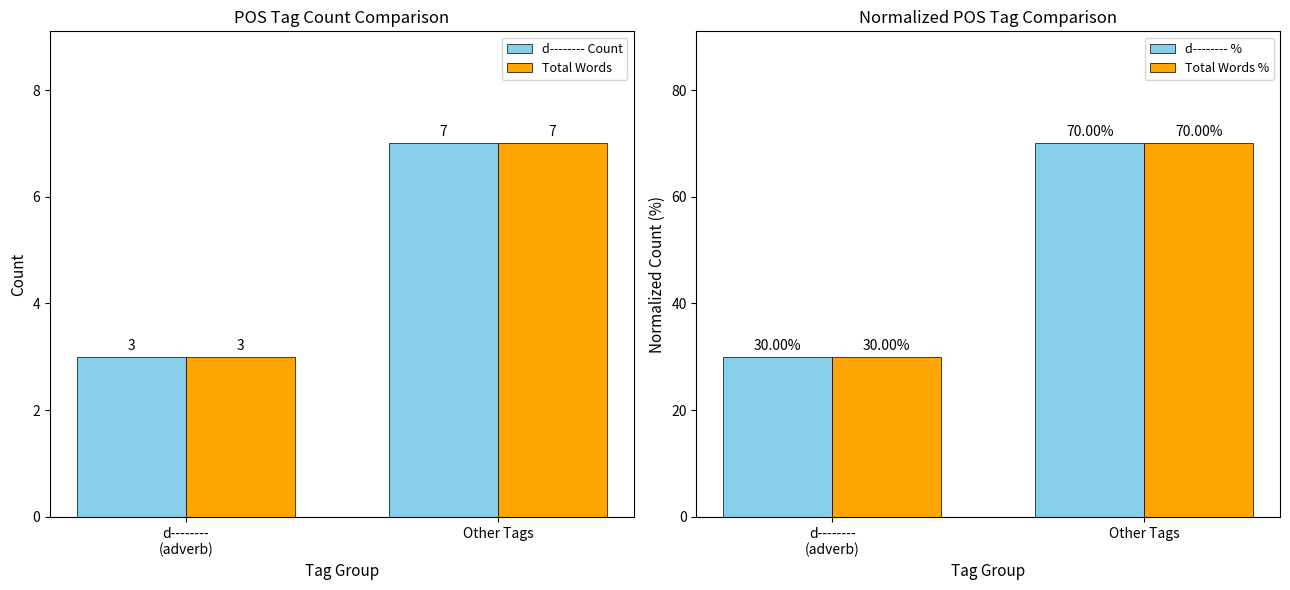

What is the highest value of the Total Words series?

7